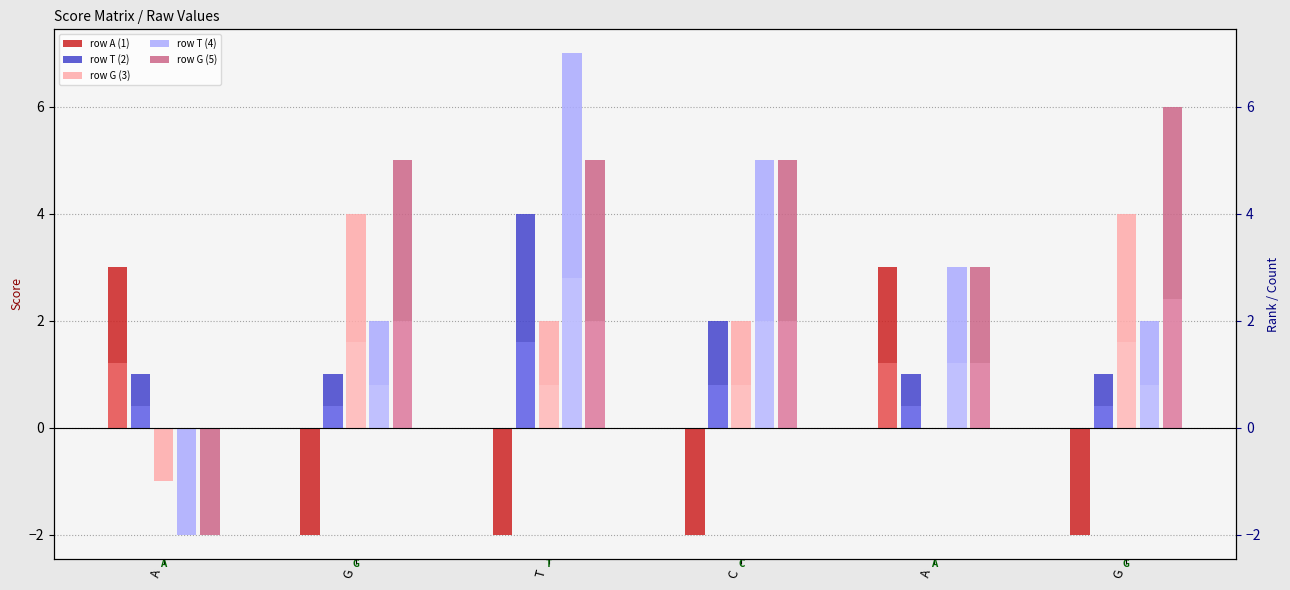

True or false: row G (5) has a value of 4 at A.

False